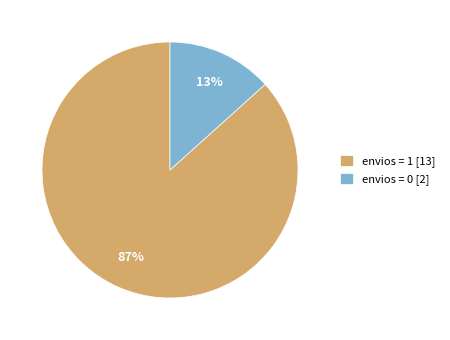

Is it true that envios = 1 [13] is 76% of the pie?

False